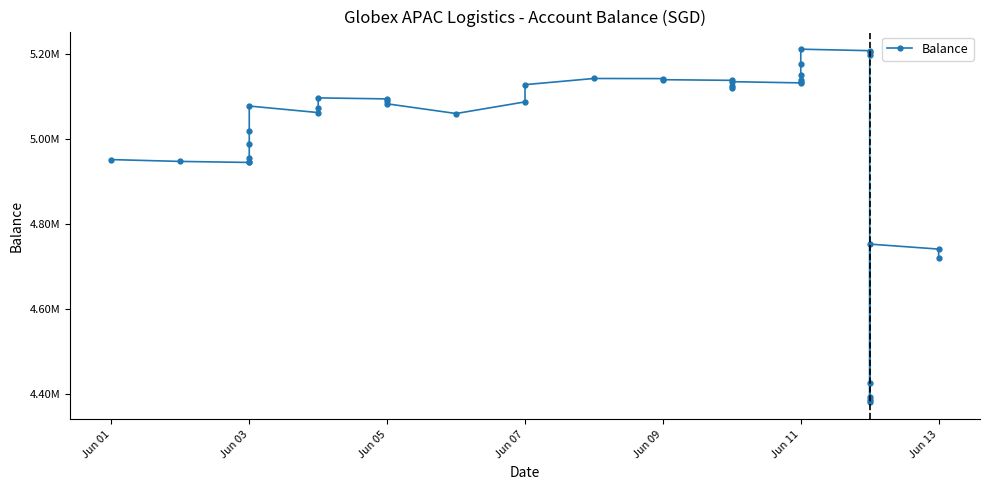

Does the chart have visible grid lines?

No